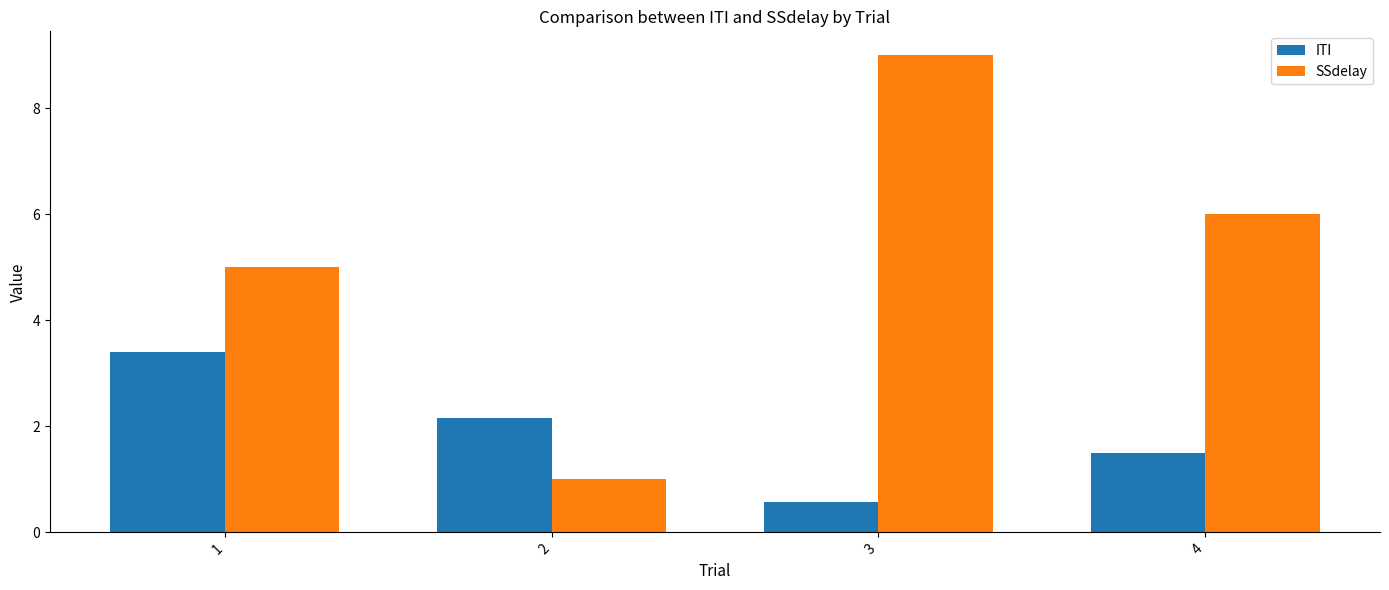

How many data points does each series have?

4